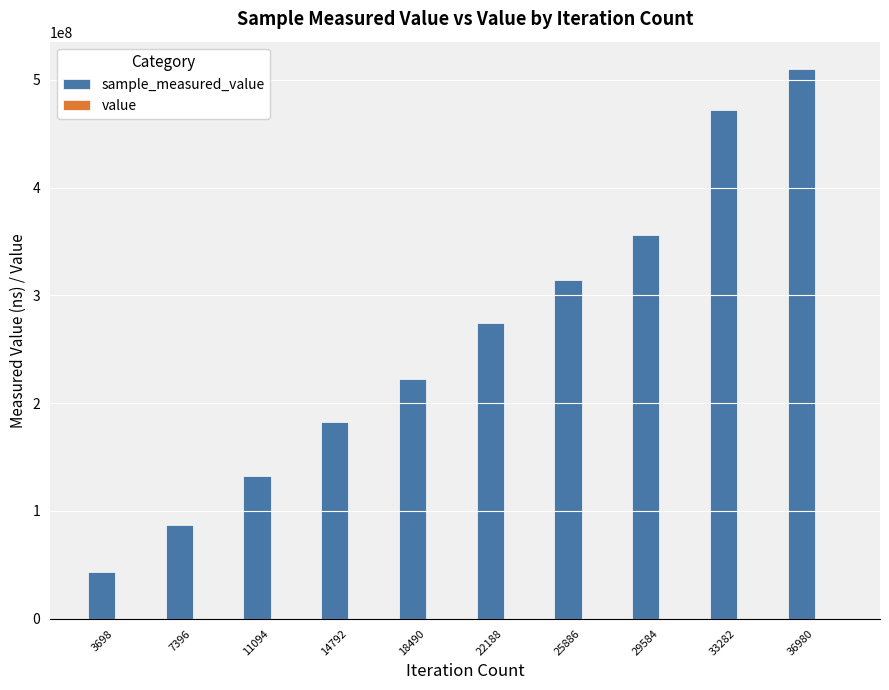

At which category is the sum across all series the highest?

36980